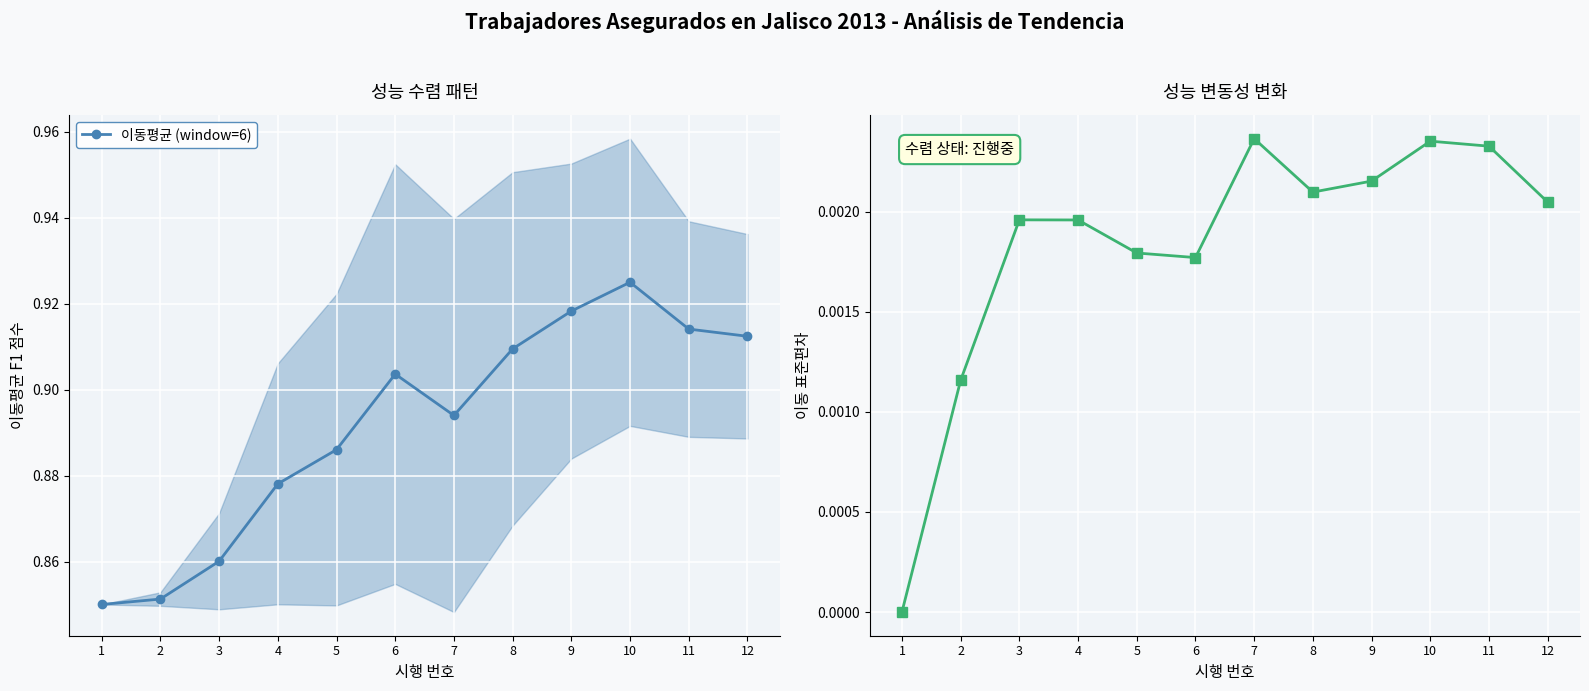

What is the total value across all series at 10?

0.9